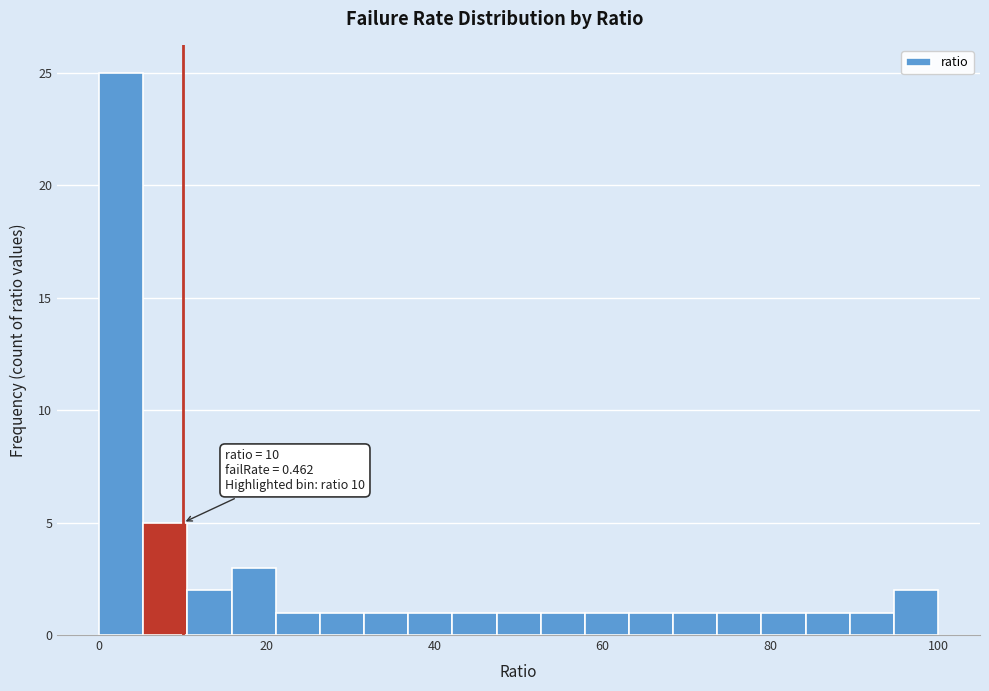

Read against the x-axis, roughly where is the centre of the tallest bar?

2